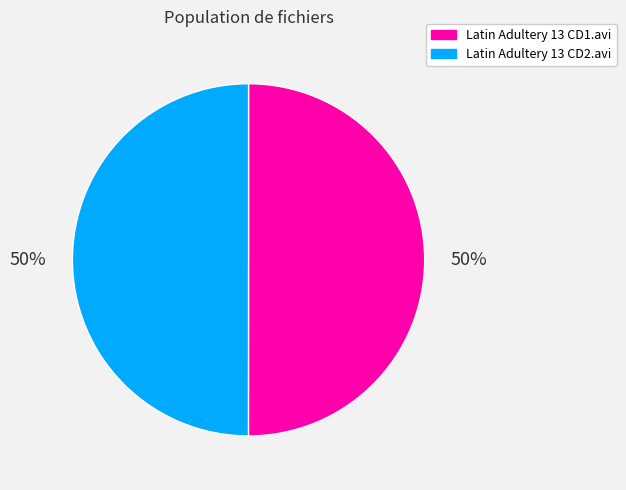

The Latin Adultery 13 CD1.avi slice represents 38% of the pie. True or false?

False